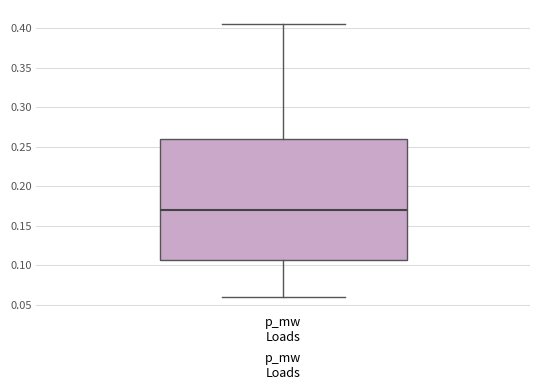

Read this box plot against the y-axis: the position of the median line, the range covered by the box, and the ends of both whiskers. The values are not printed on the chart, so give them approximately, as read against the axis.

median 0.170, box 0.105 to 0.260, whiskers 0.060 to 0.405